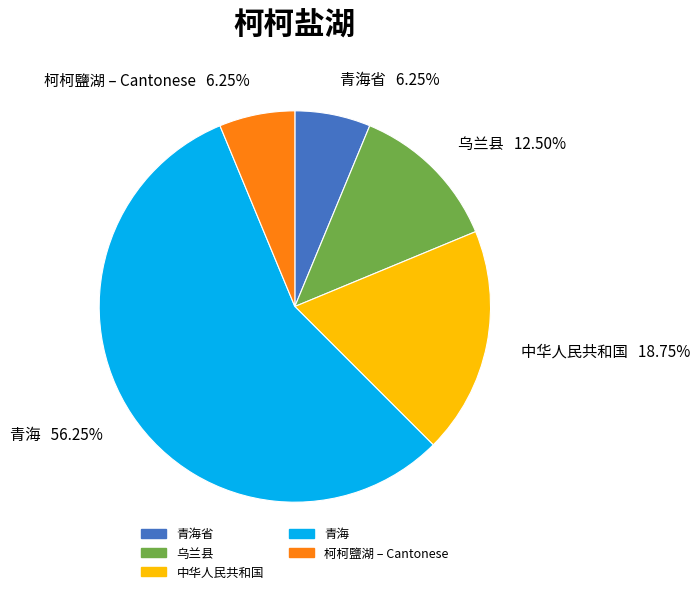

What is the majority slice?

青海 56.25%